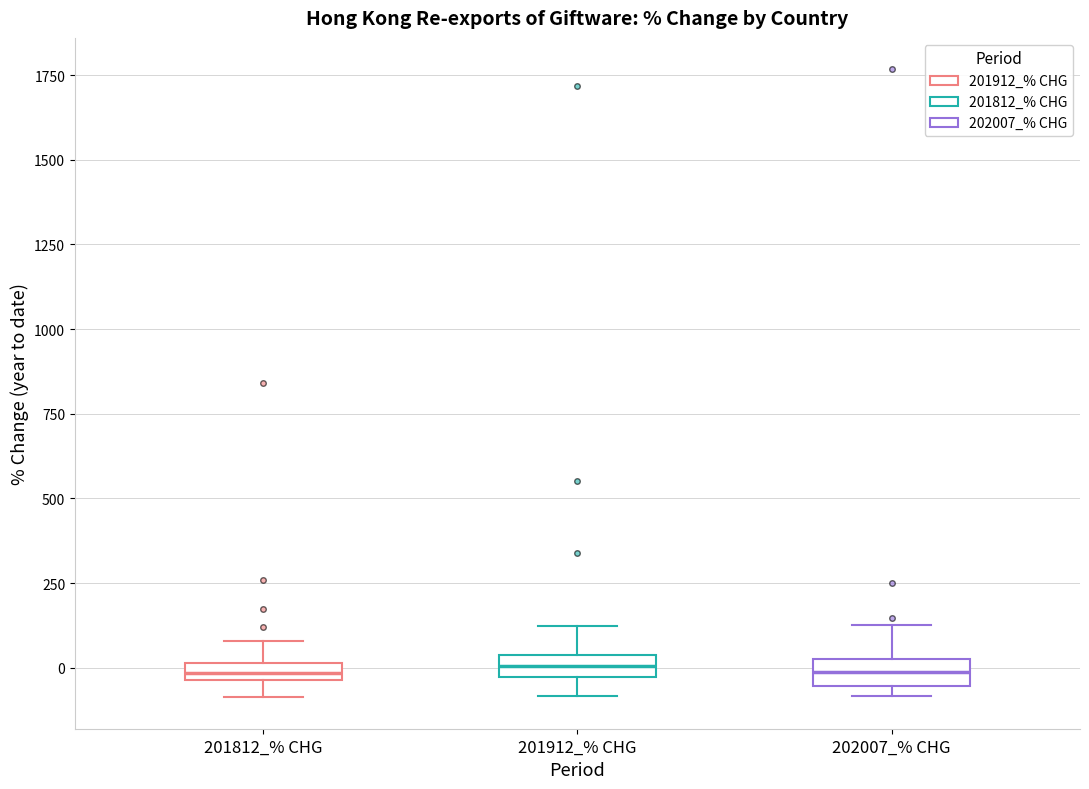

Where does the median line of the box for 201912_% CHG sit on the y-axis? The values are not printed on the chart, so give them approximately, as read against the axis.

0